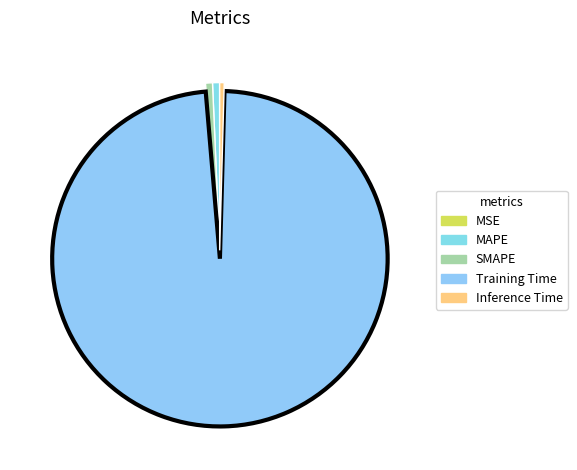

How many slices are in this pie chart?

5